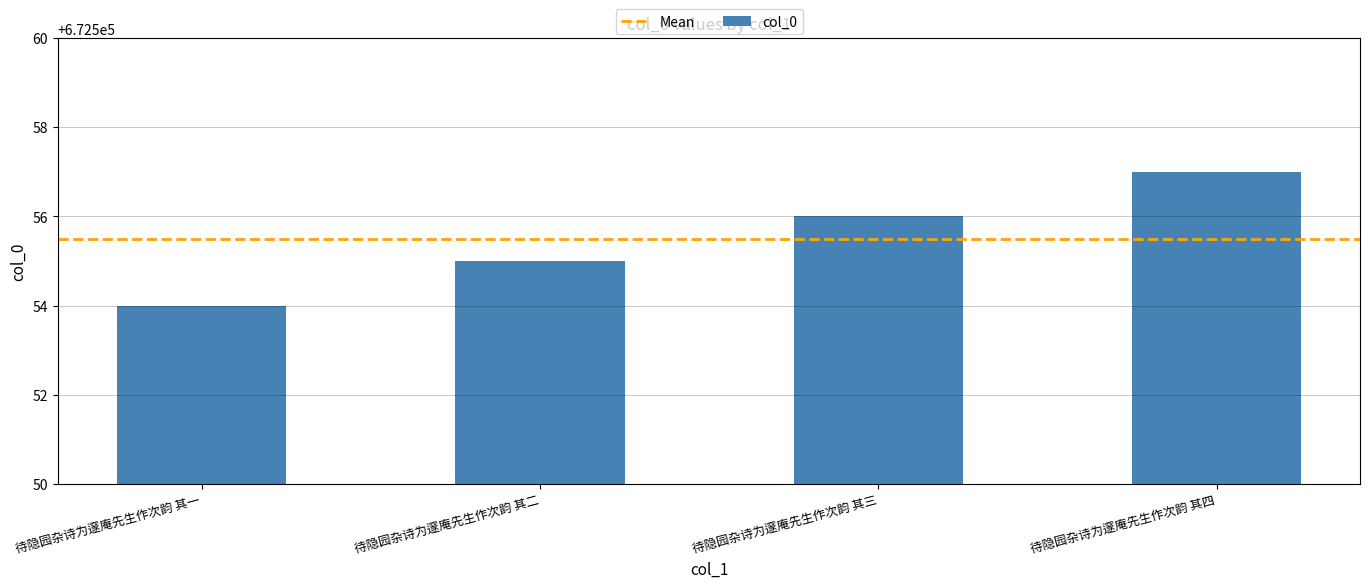

How many distinct data groups are displayed?

1